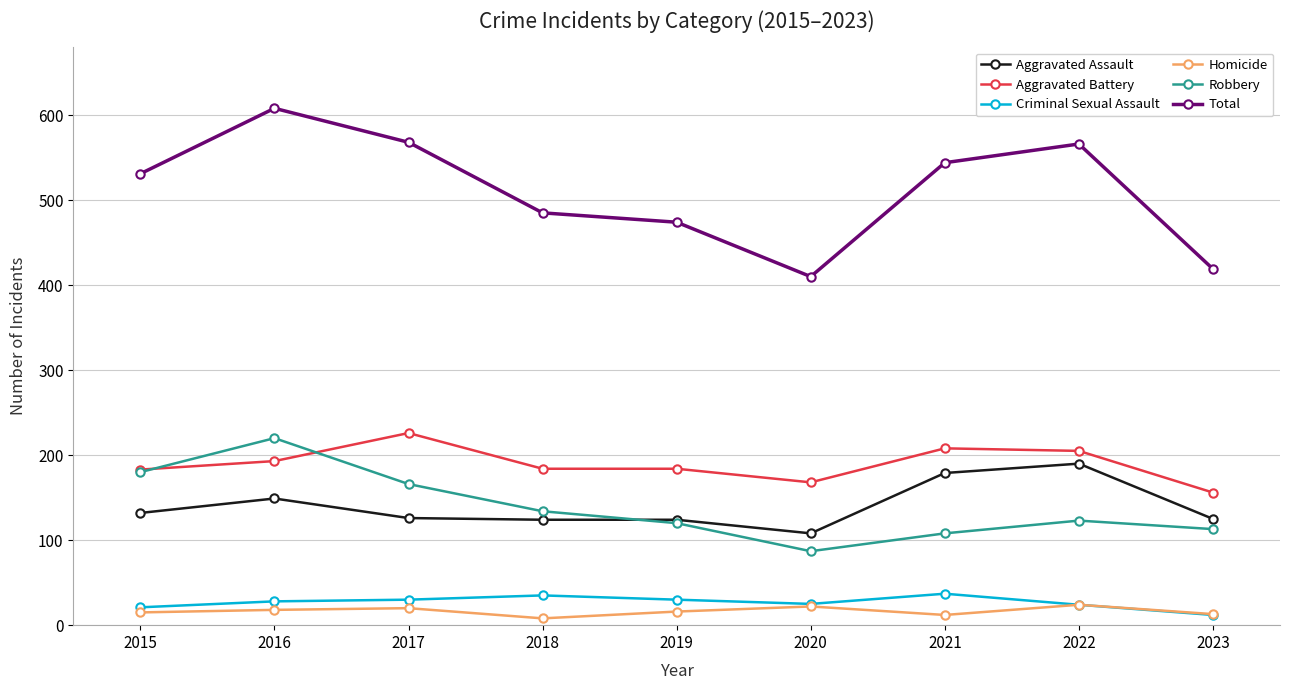

What is the minimum value shown in the chart?

8